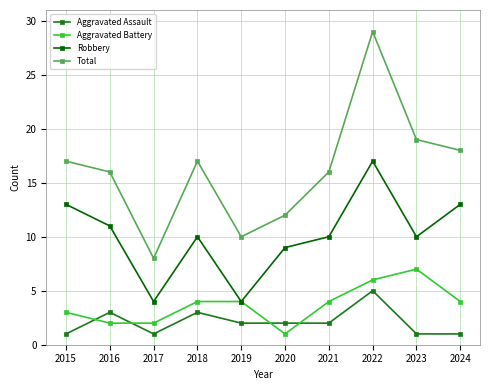

True or false: Total has more than 2 interior local peaks.

False